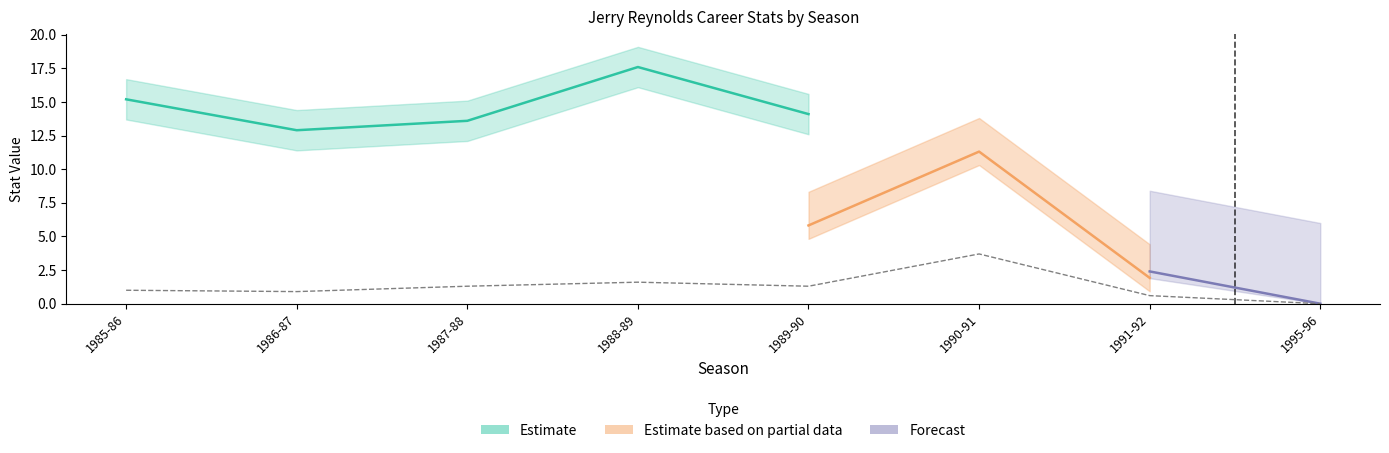

What is the maximum value shown in the chart?

17.8